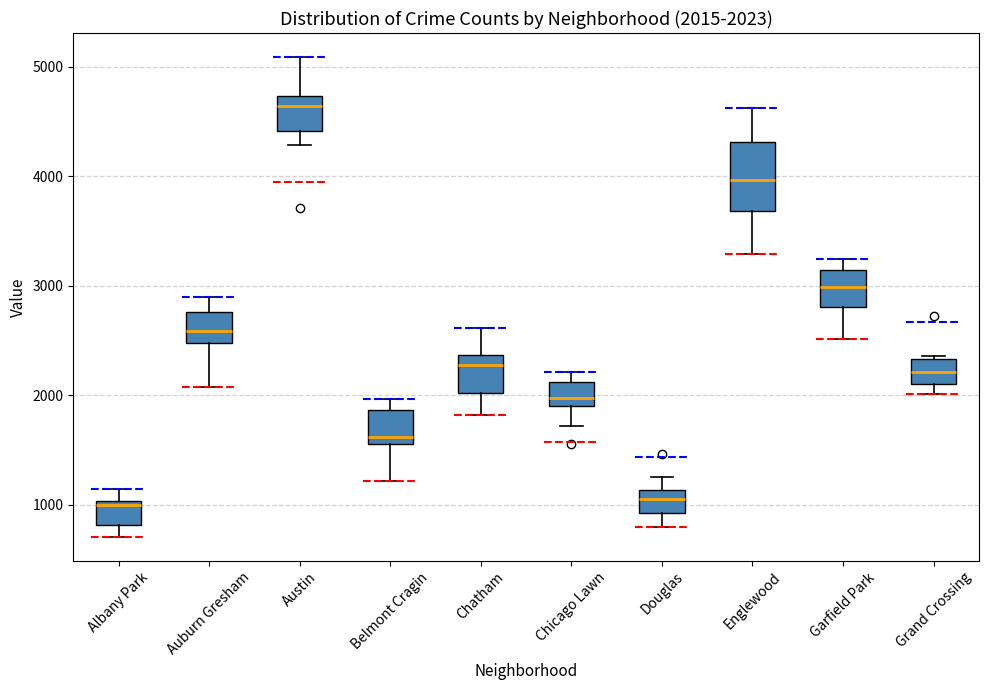

Which box is the tallest, from its lower edge to its upper edge?

Englewood